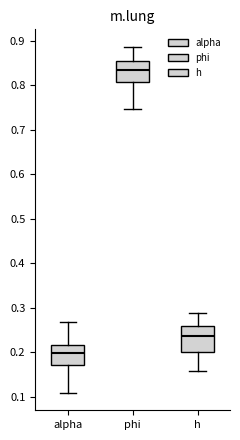

Which box has the lowest median line?

alpha